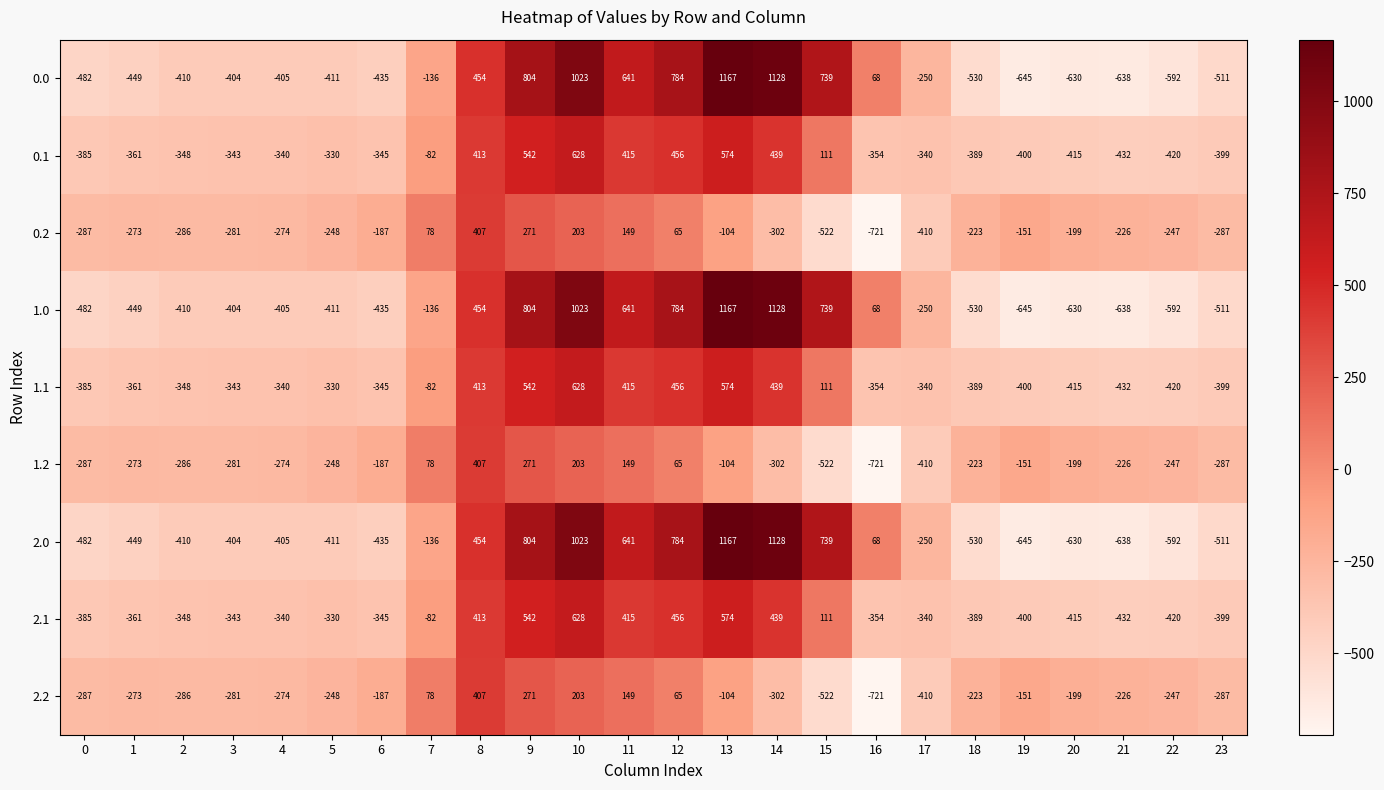

What value does the 0.0 series have at 10, to the nearest 100?

1000